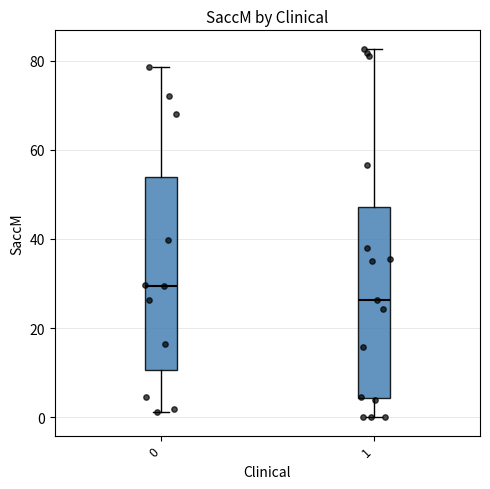

Reading left to right, read every box against the y-axis: the position of its median line, the range the box covers, and the ends of its whiskers. The values are not printed on the chart, so give them approximately, as read against the axis.

0: median 30, box 10 to 54, whiskers 2 to 78
1: median 26, box 4 to 48, whiskers 0 to 82